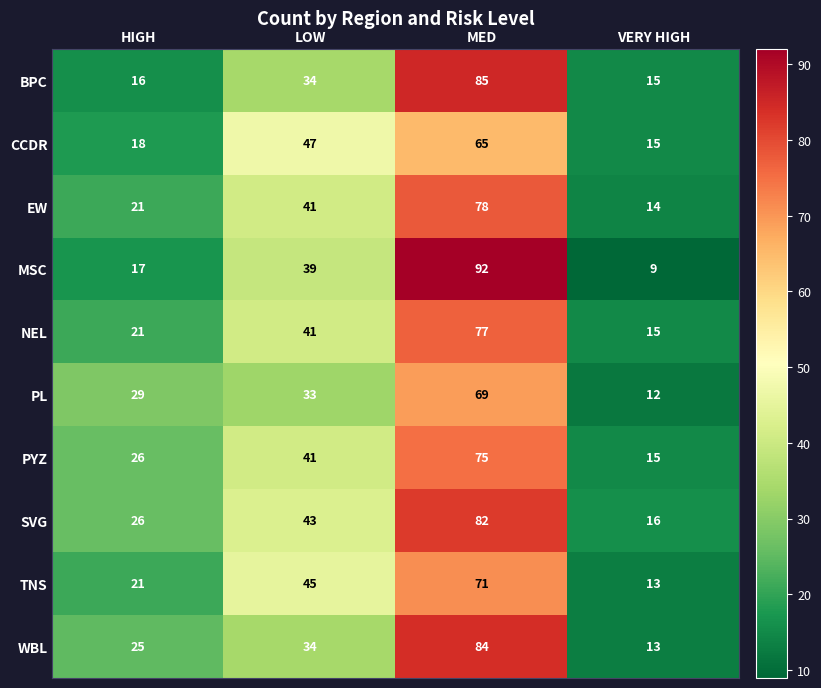

What is the spread (max minus min) of values at HIGH?

13